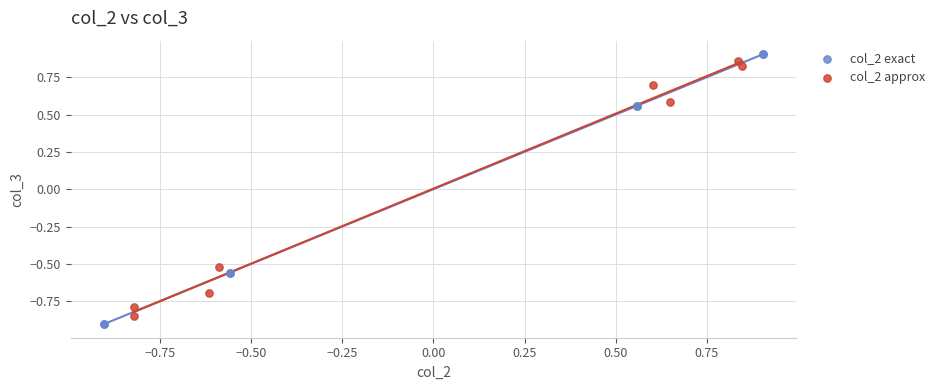

Which series has the largest Y range (max minus min)?

col_2 exact